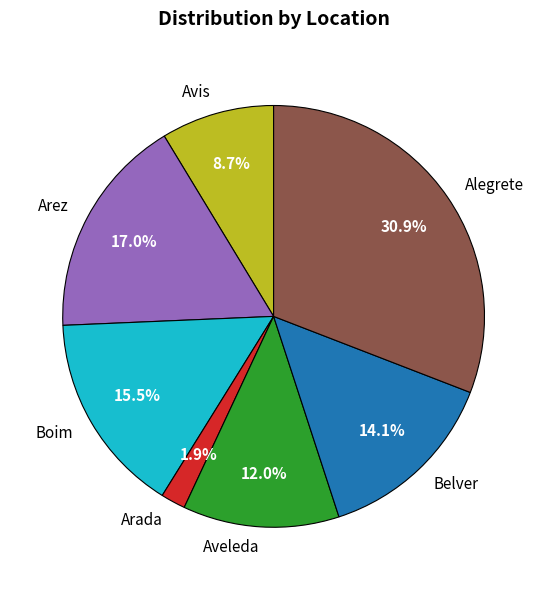

Between Avis and Arez, which is larger?

Arez